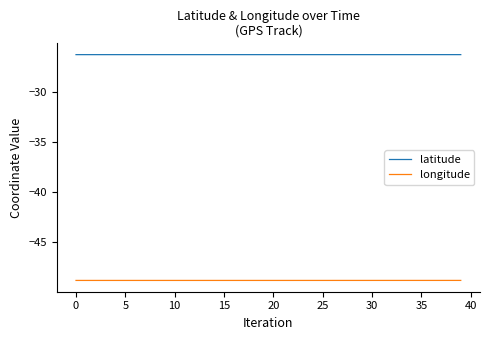

Which series has the largest total across all categories?

latitude